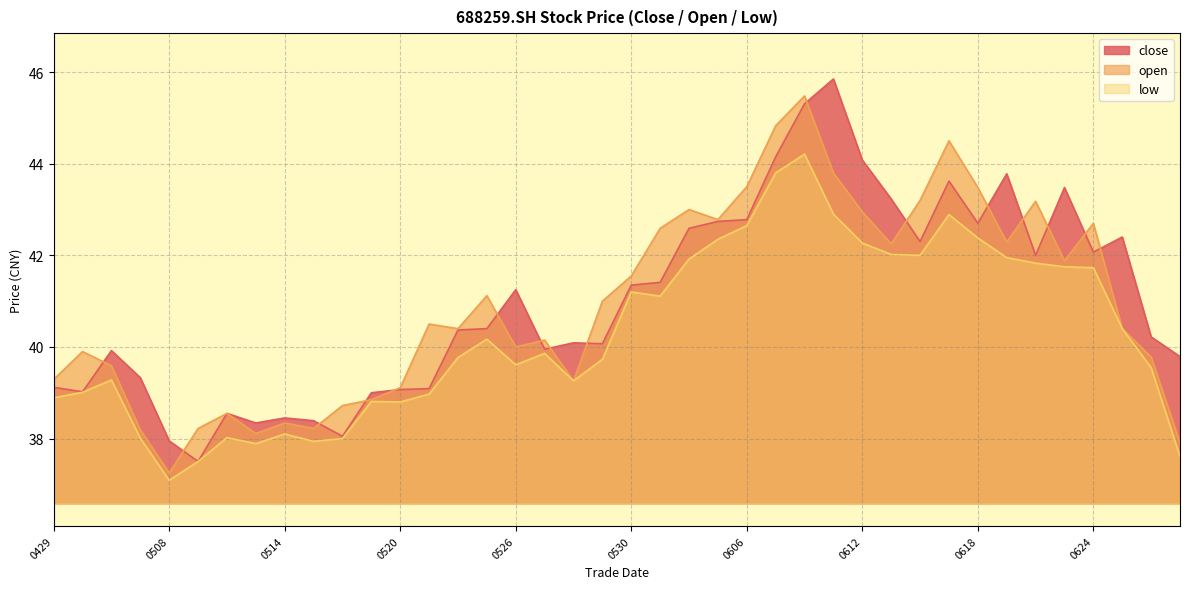

True or false: close has more than 2 points higher than both neighbors.

True